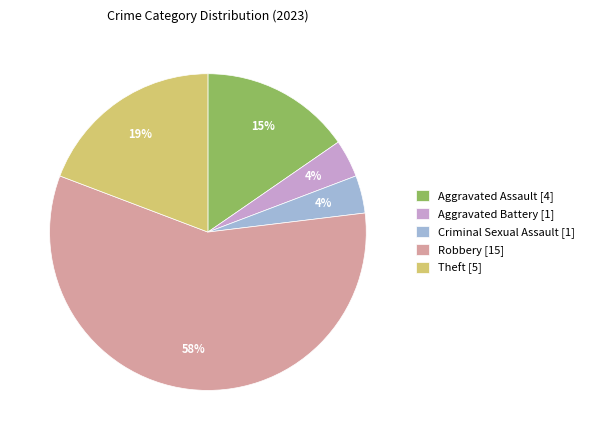

Count the number of slices in the pie.

5